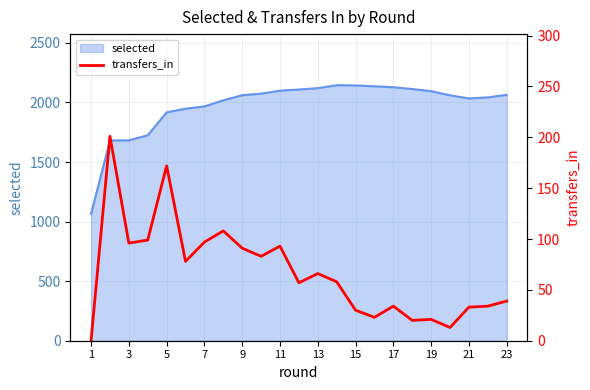

What is the average value?

67